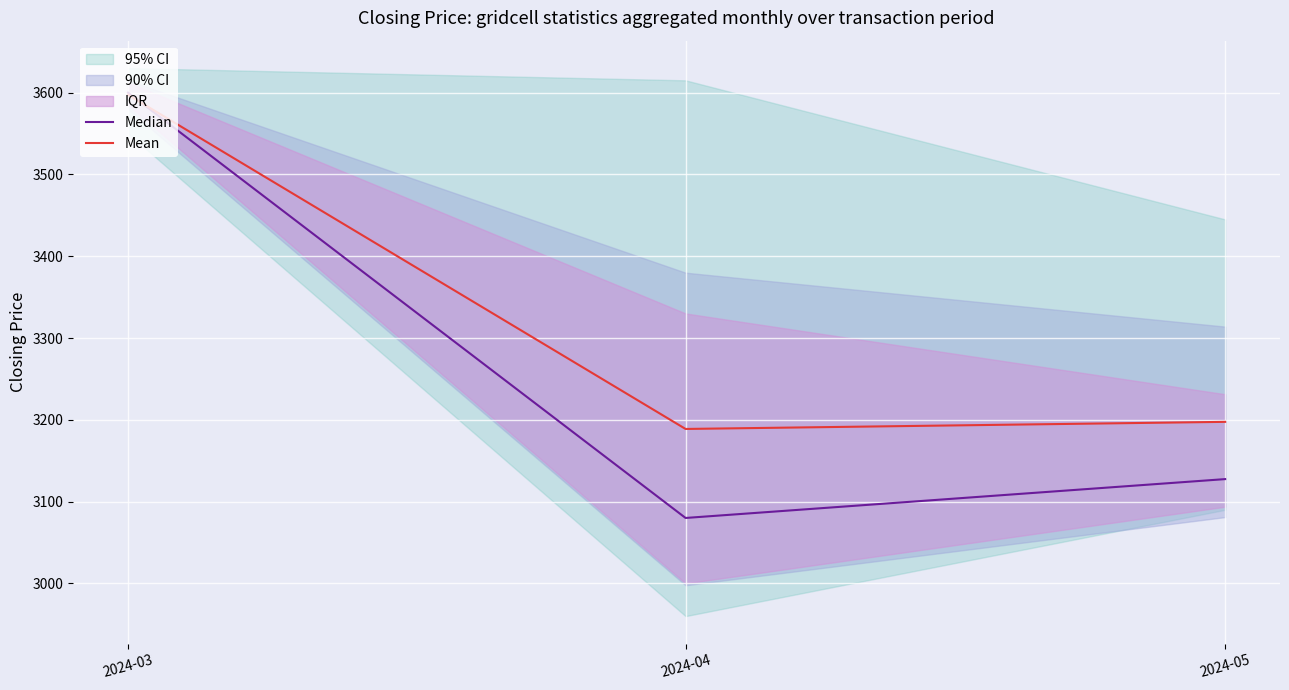

Is it true that Median equals 3080.0 at 2024-04?

True